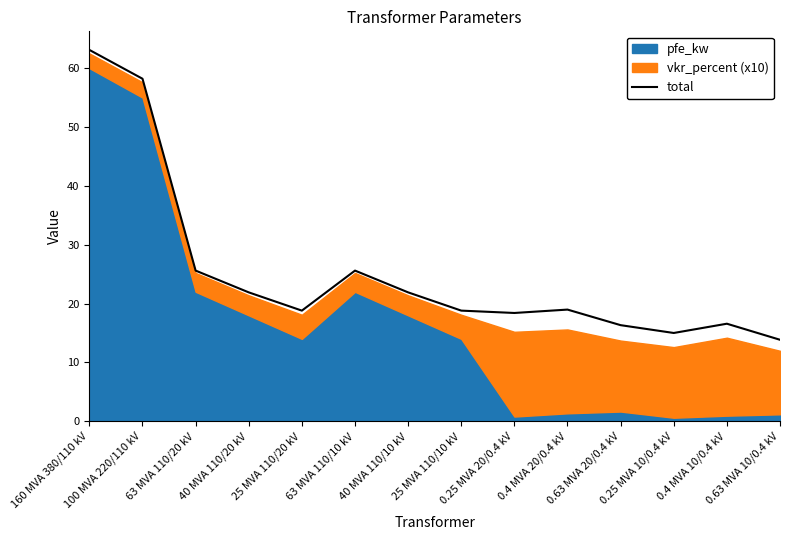

What is the average value?

25.2